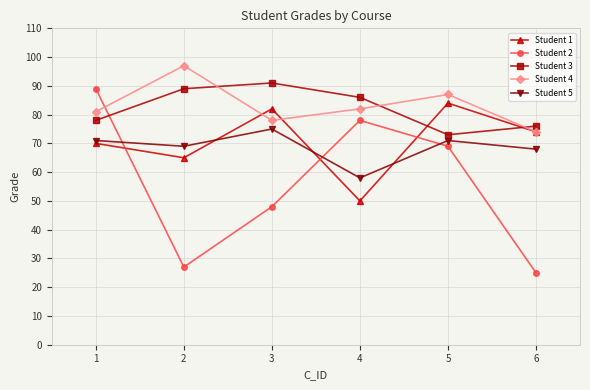

What is the maximum value for Student 5?

75